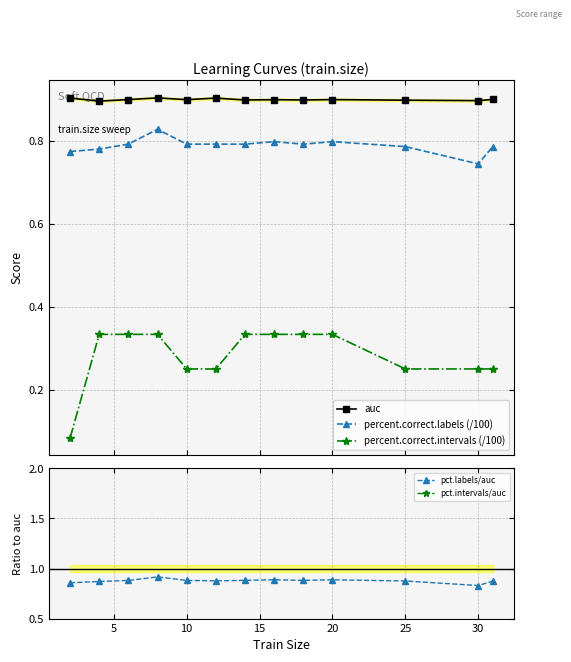

Count the pct.labels/auc values in the range 0 to 1.

13